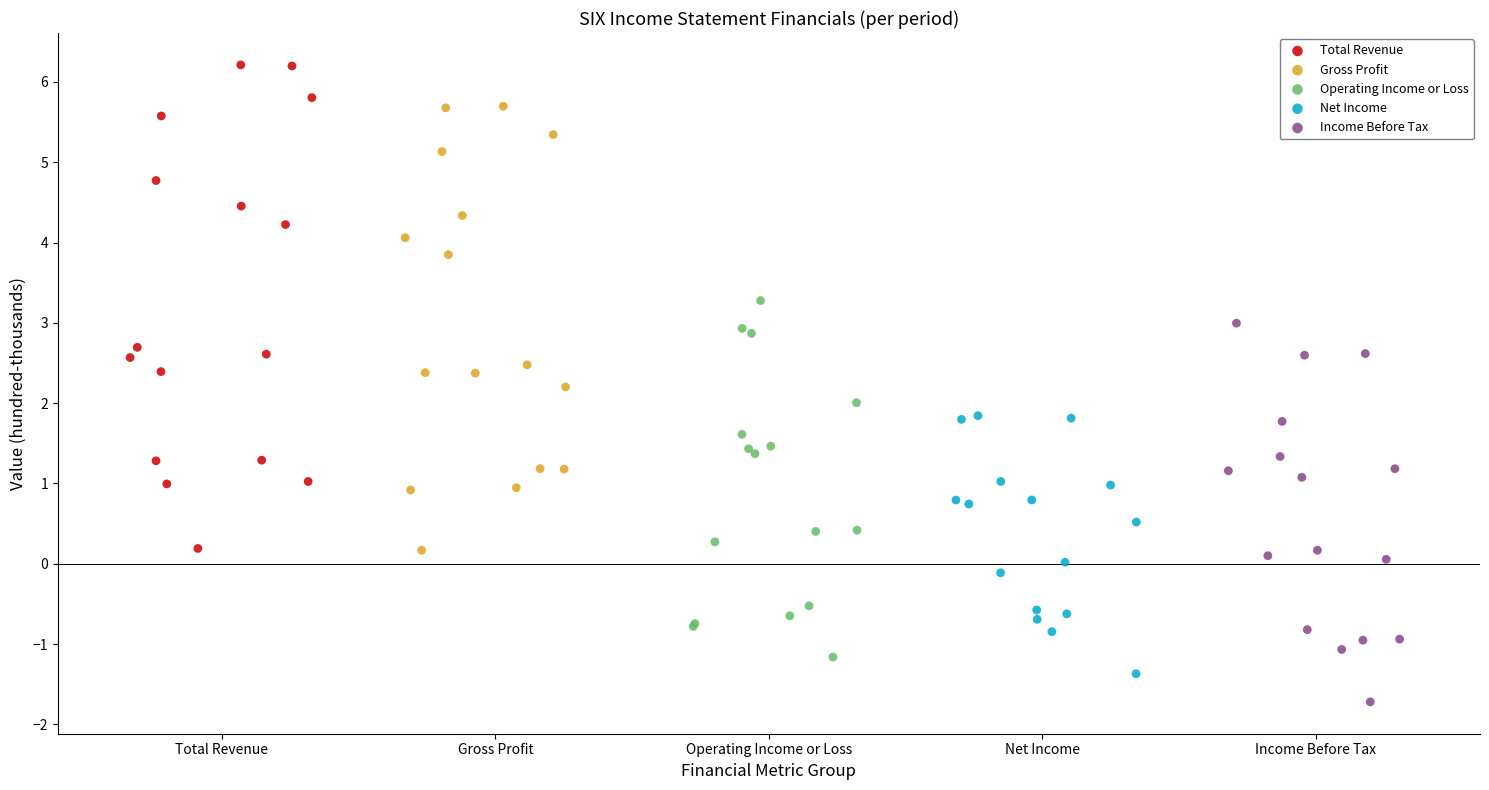

Which series contains the lowest Y value?

Income Before Tax